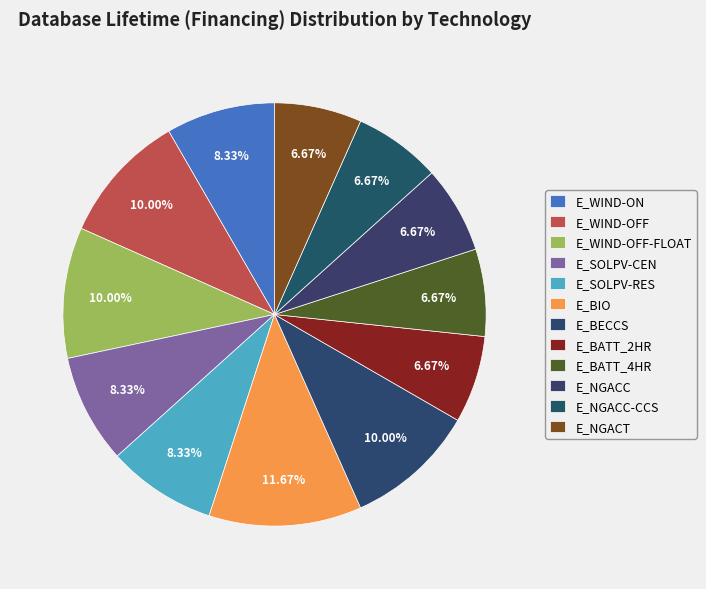

How many segments does this pie chart have?

12